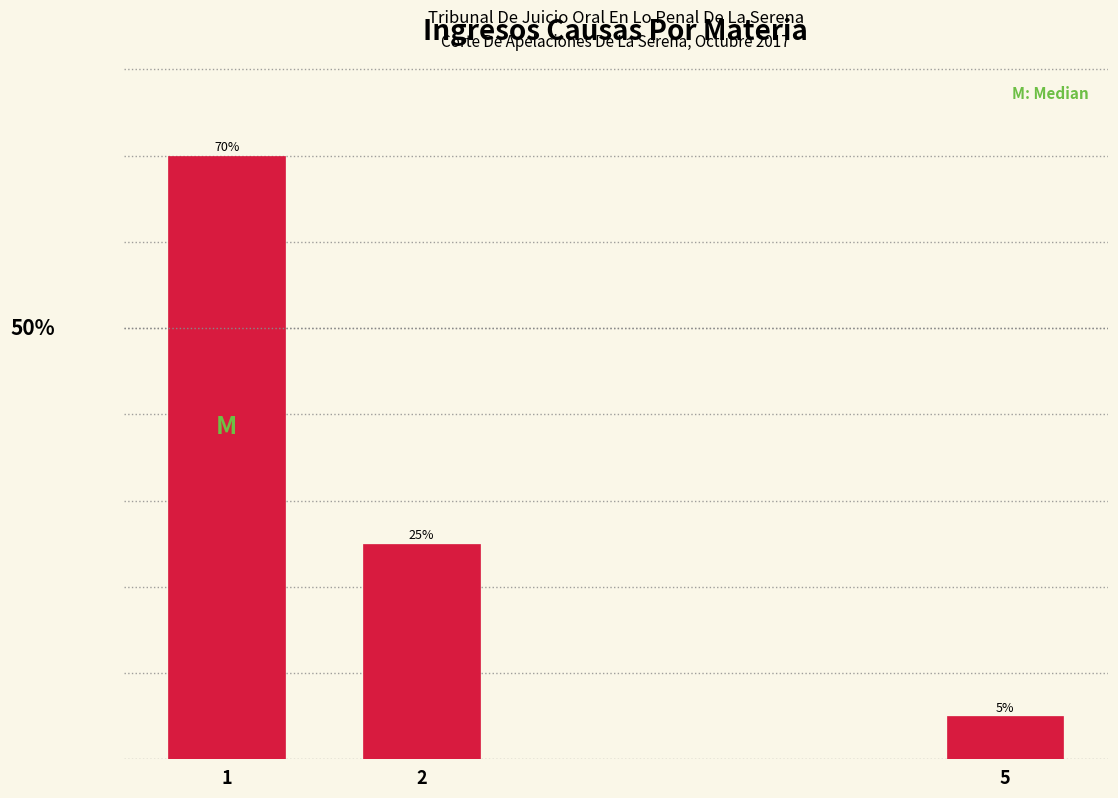

Are the bars horizontal?

No